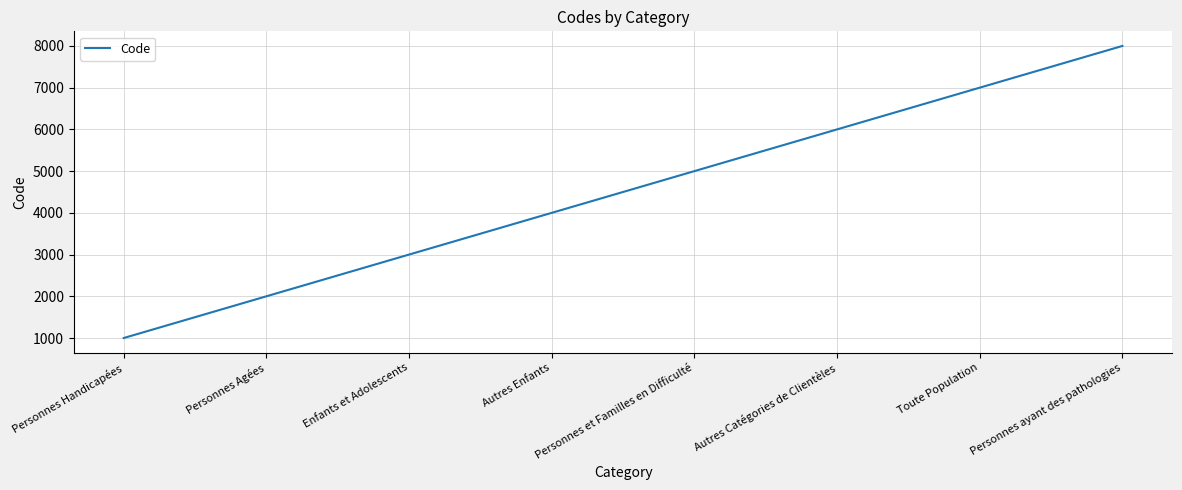

List the labels in order of value, largest first.

Personnes ayant des pathologies, Toute Population, Autres Catégories de Clientèles, Personnes et Familles en Difficulté, Autres Enfants, Enfants et Adolescents, Personnes Agées, Personnes Handicapées